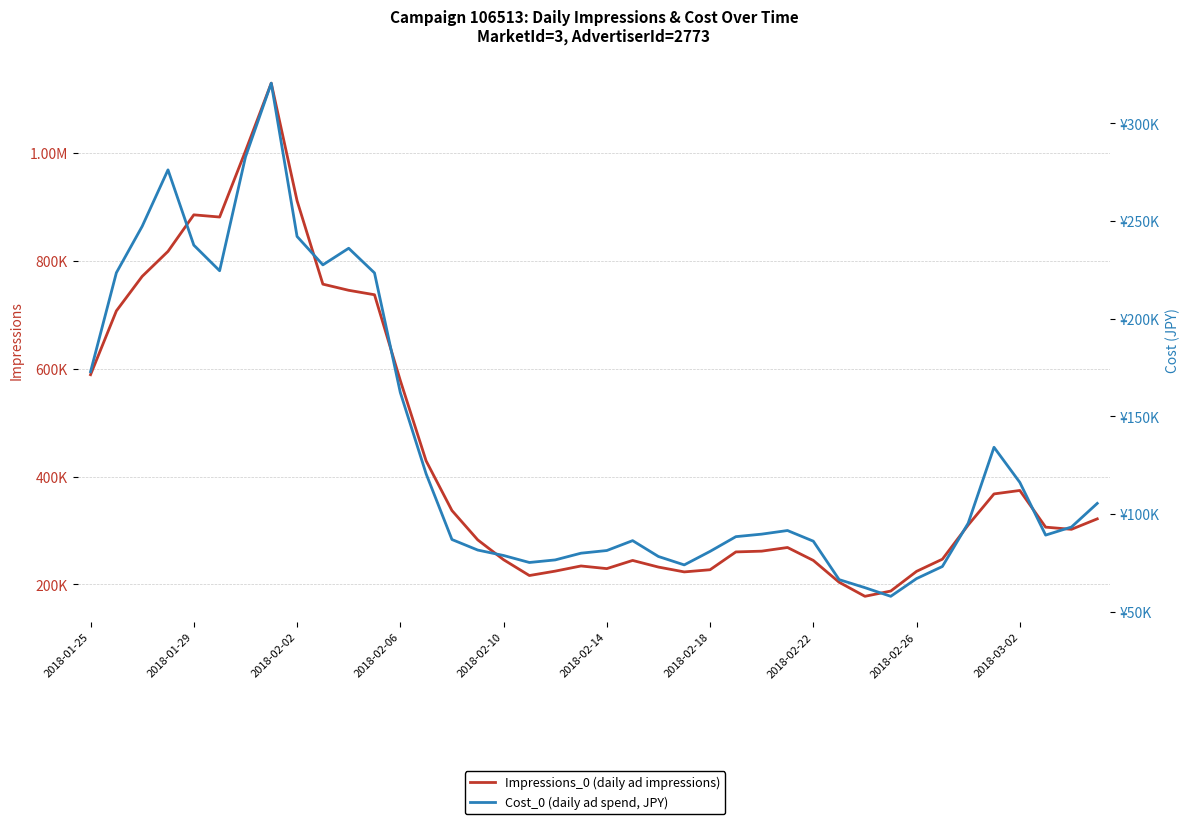

Which series has the largest range (max minus min)?

Impressions_0